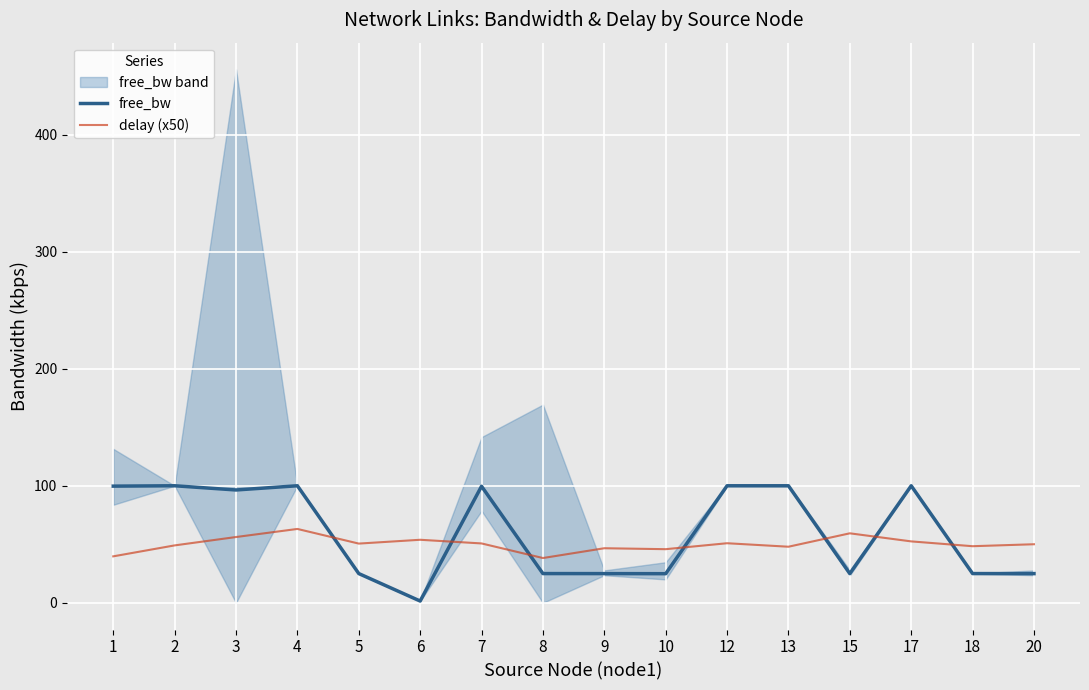

Which series has the largest total across all categories?

free_bw